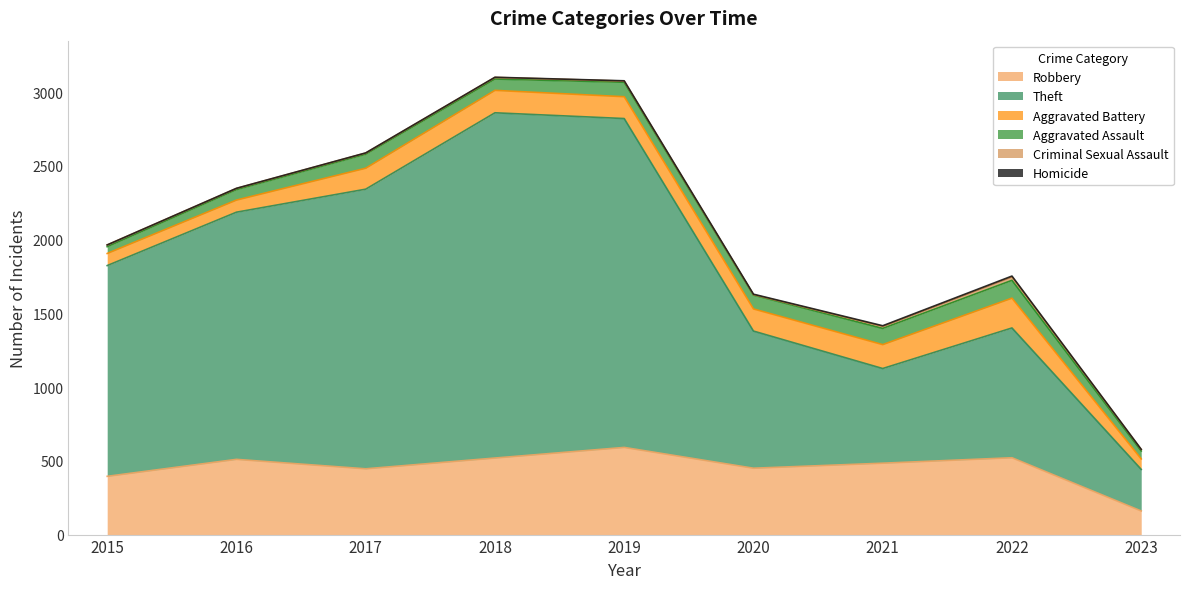

What are all the series names shown in the legend?

Robbery, Theft, Aggravated Battery, Aggravated Assault, Criminal Sexual Assault, Homicide